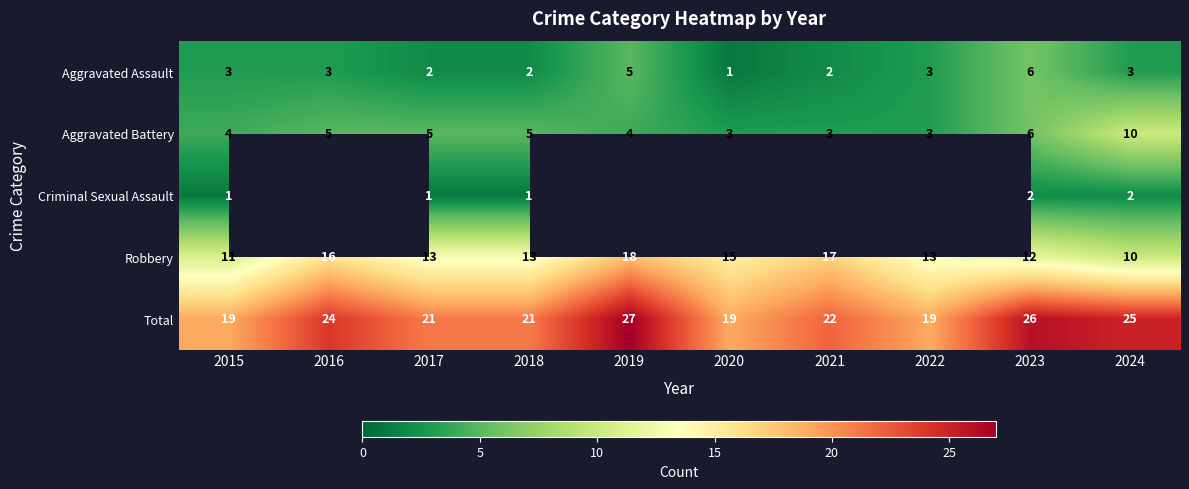

What is the greatest value displayed?

27.0